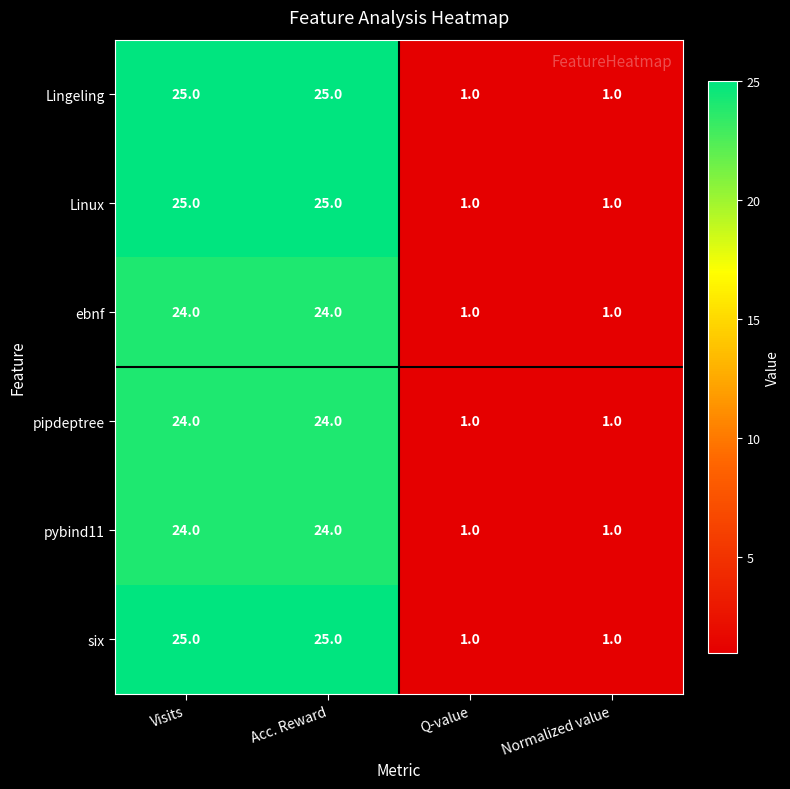

Reading right to left, transcribe all the data shown in this chart.

Lingeling: Normalized value=1	Q-value=1	Acc. Reward=25	Visits=25
Linux: Normalized value=1	Q-value=1	Acc. Reward=25	Visits=25
ebnf: Normalized value=1	Q-value=1	Acc. Reward=24	Visits=24
pipdeptree: Normalized value=1	Q-value=1	Acc. Reward=24	Visits=24
pybind11: Normalized value=1	Q-value=1	Acc. Reward=24	Visits=24
six: Normalized value=1	Q-value=1	Acc. Reward=25	Visits=25